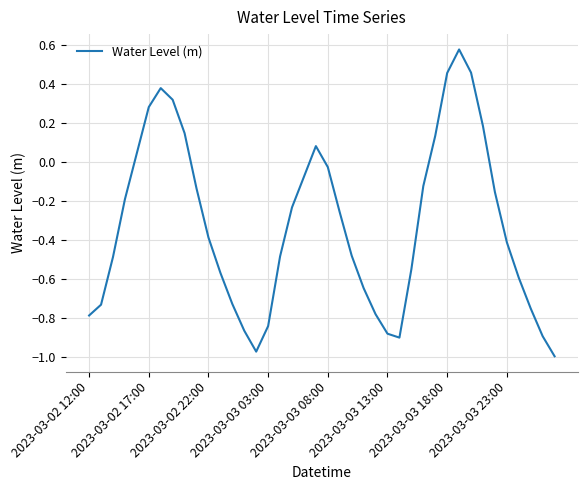

What is the difference between the maximum and minimum values?

1.6